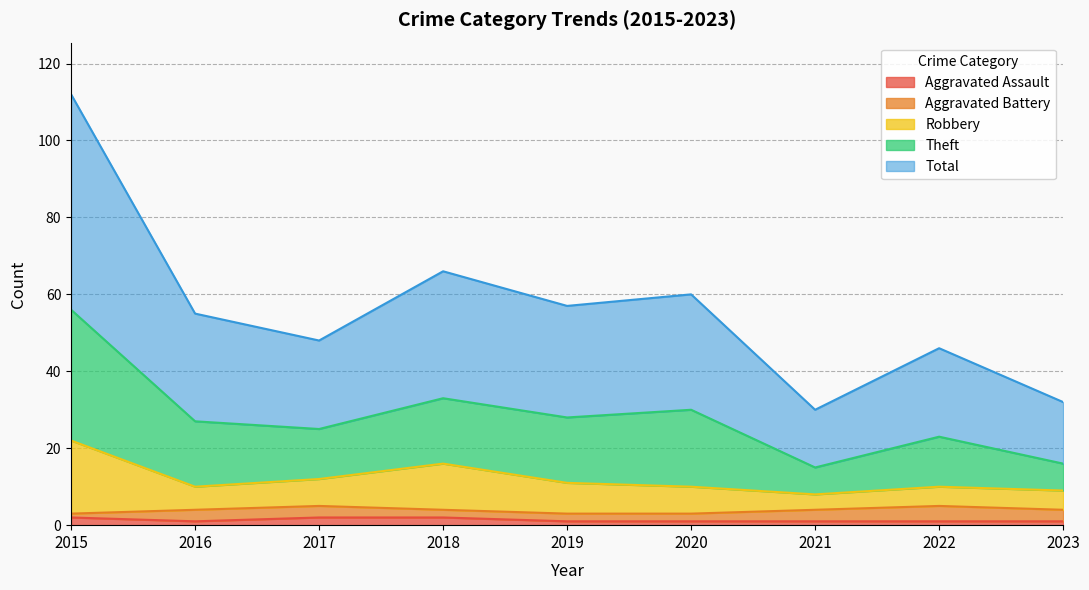

Where is Total nearest to the value 35?

2018